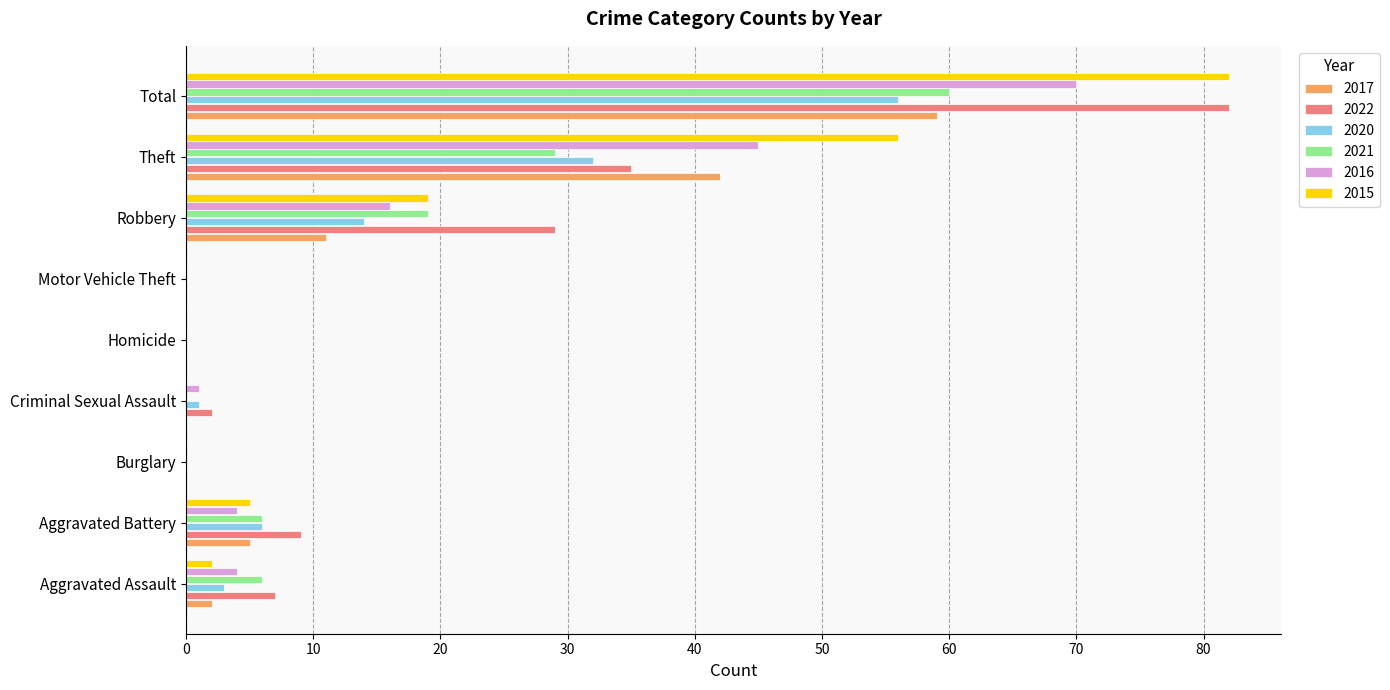

At which label is 2017 closest to 29?

Theft